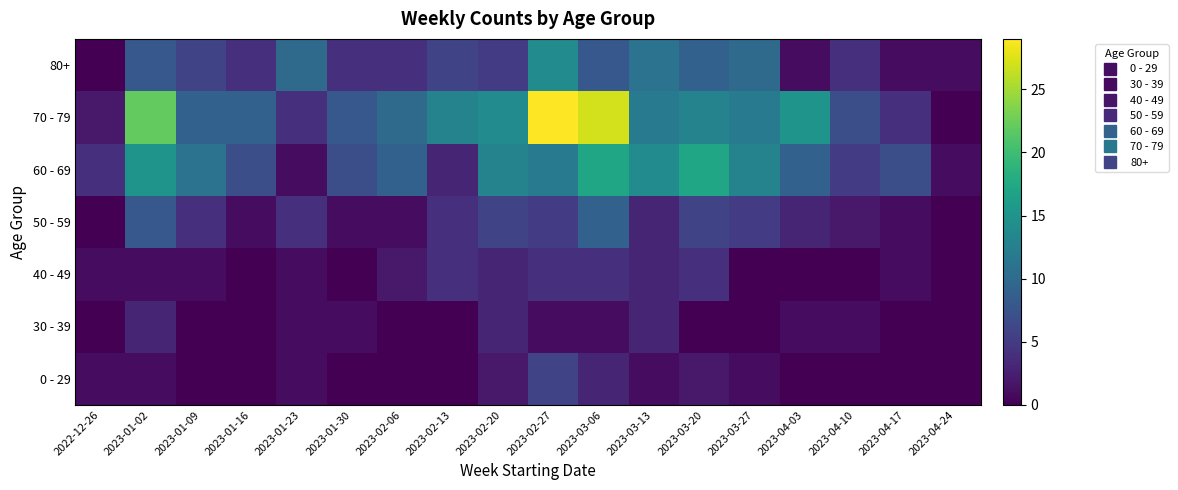

At how many categories does at least one series exceed 27?

1